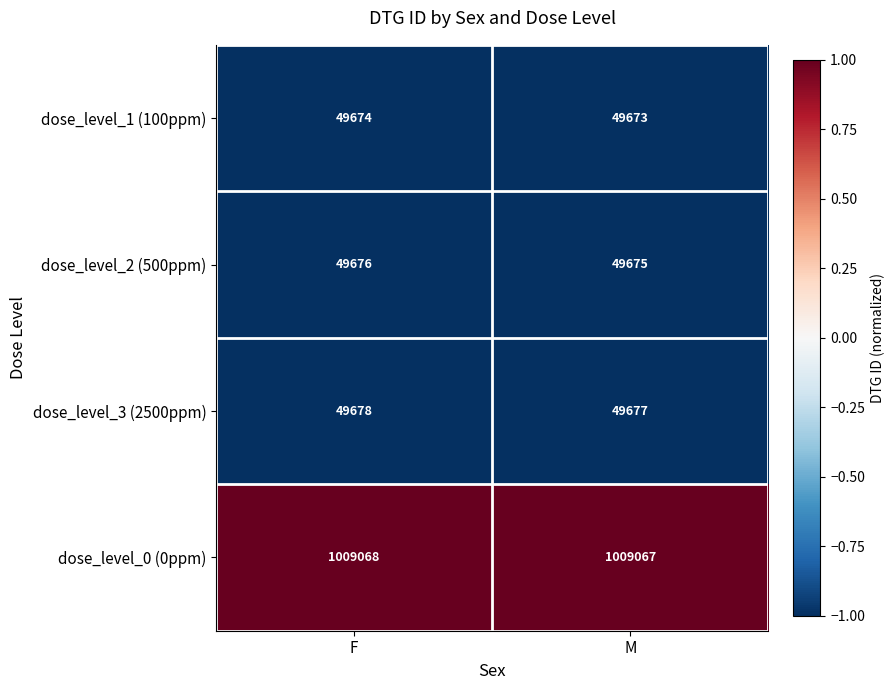

What is the difference between the highest and lowest values at F?

959394